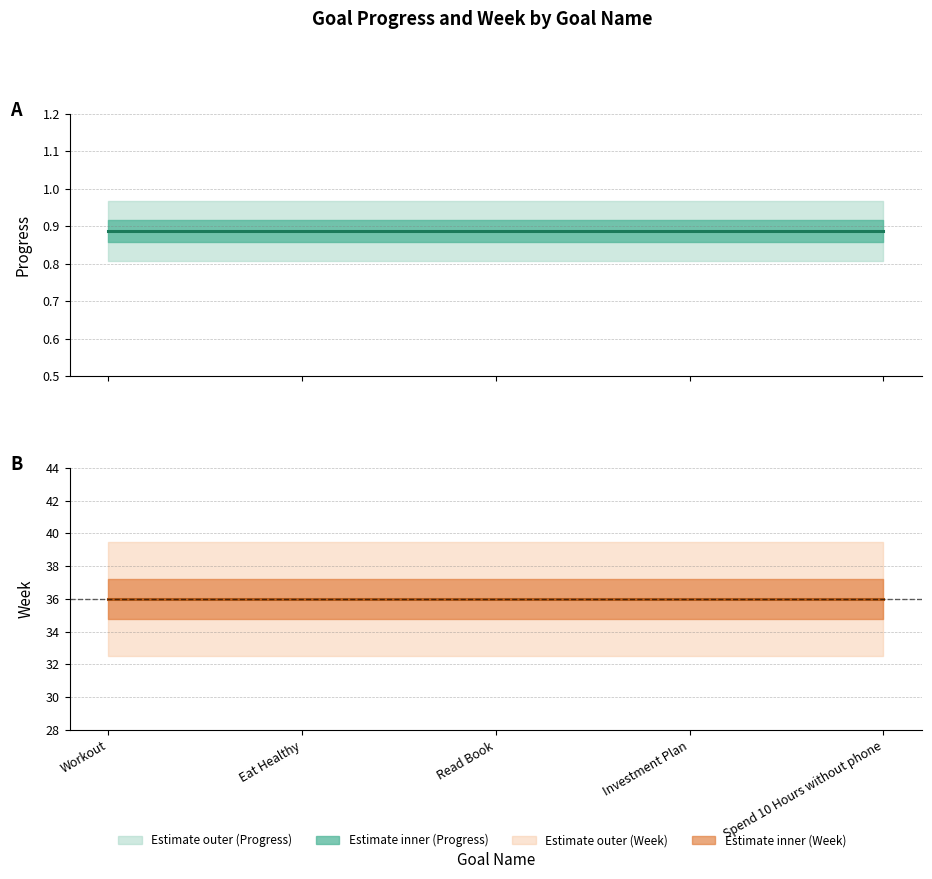

List the series in order of their overall mean, lowest first.

Progress, Week